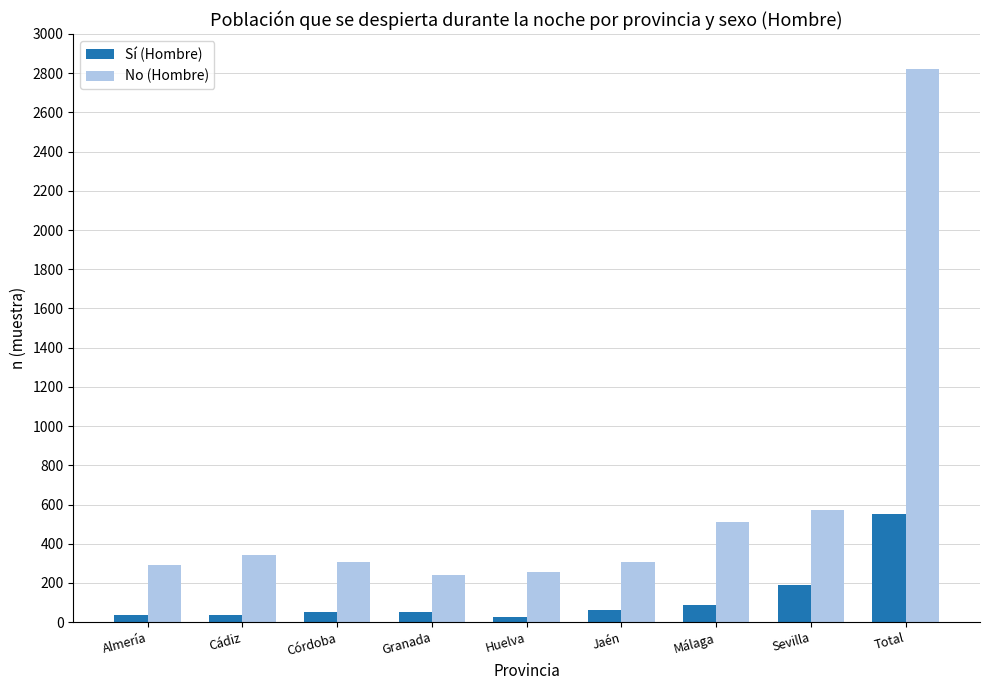

Which series has the widest spread of values?

No (Hombre)